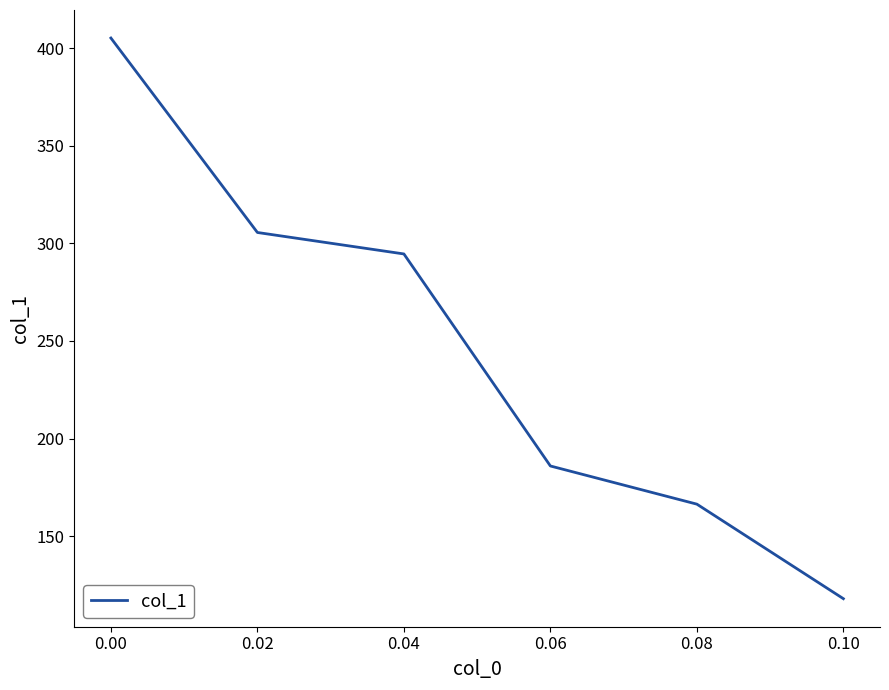

Does the chart have visible grid lines?

No